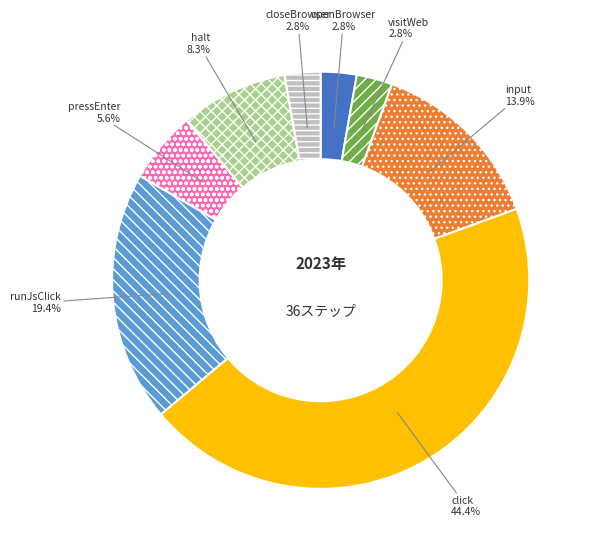

Which slice is the largest?

click